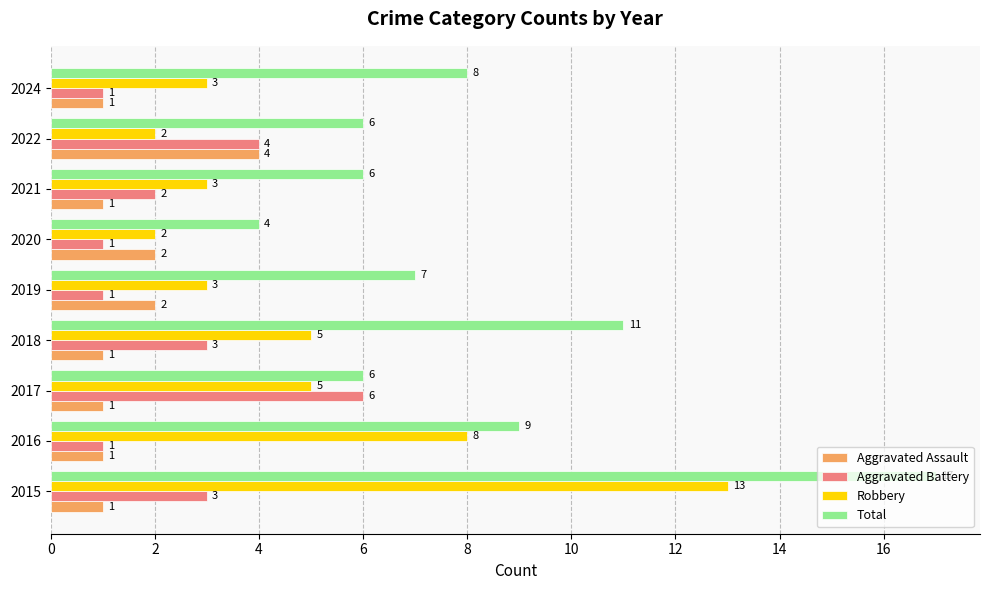

What is the difference between the second highest and second lowest values in the Aggravated Assault series?

1